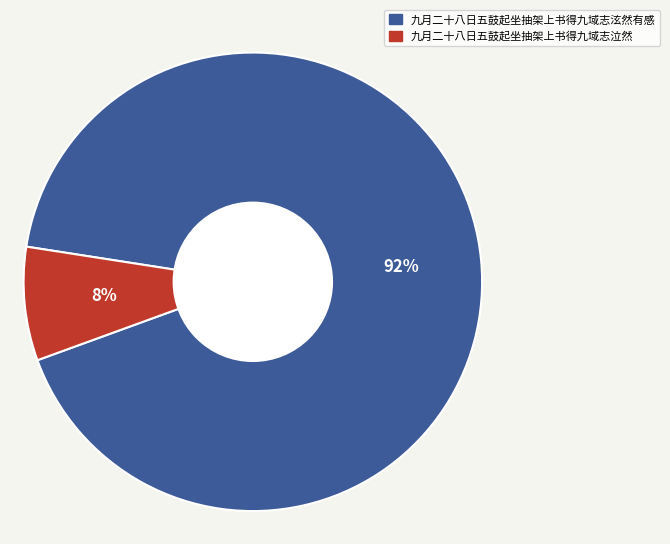

Is the sum of 九月二十八日五鼓起坐抽架上书得九域志泣然 and 九月二十八日五鼓起坐抽架上书得九域志泫然有感 greater than half?

Yes